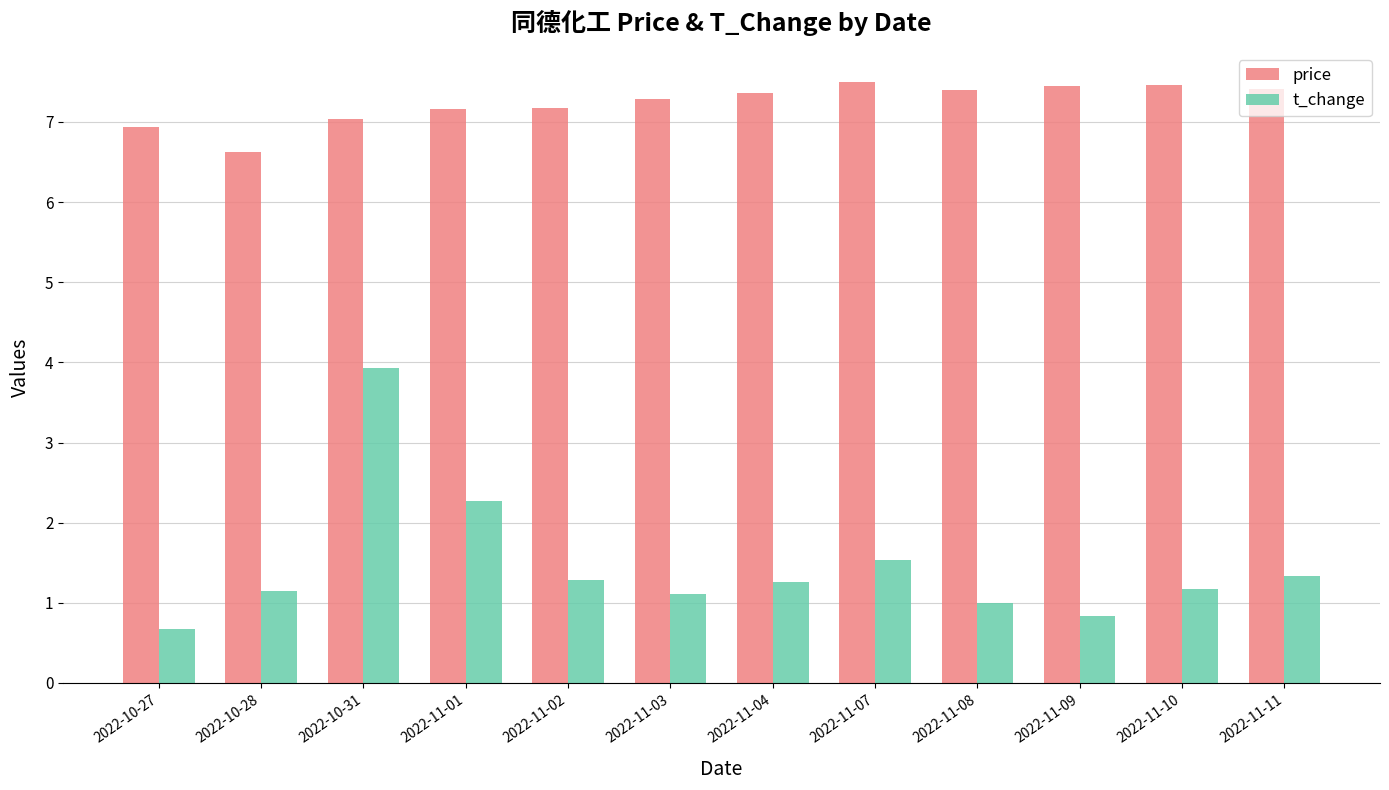

What is the difference between the second highest and minimum values in the t_change series?

1.6